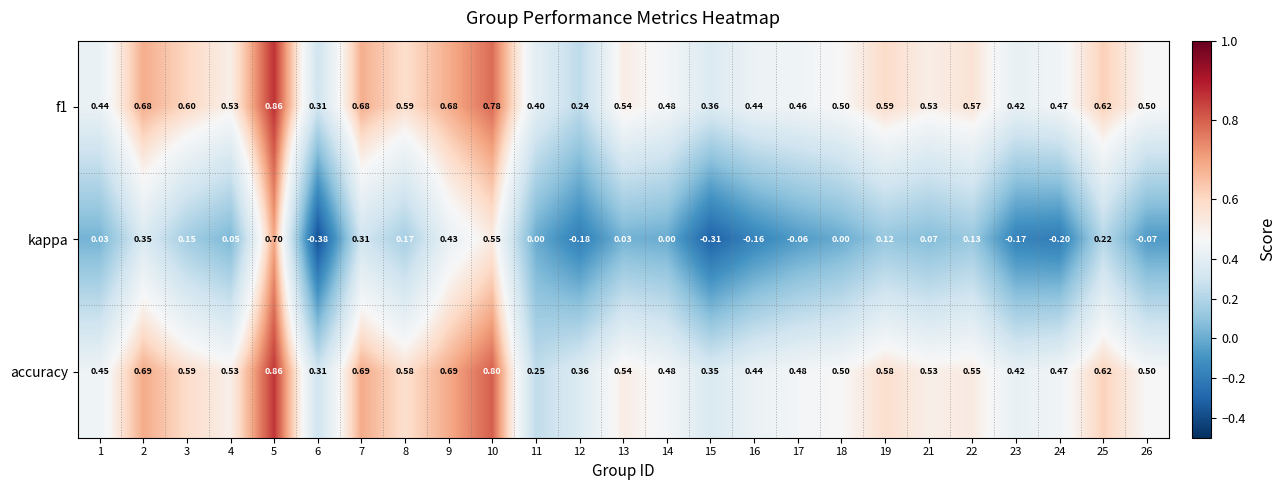

Which series changed the most between 6 and 18?

kappa